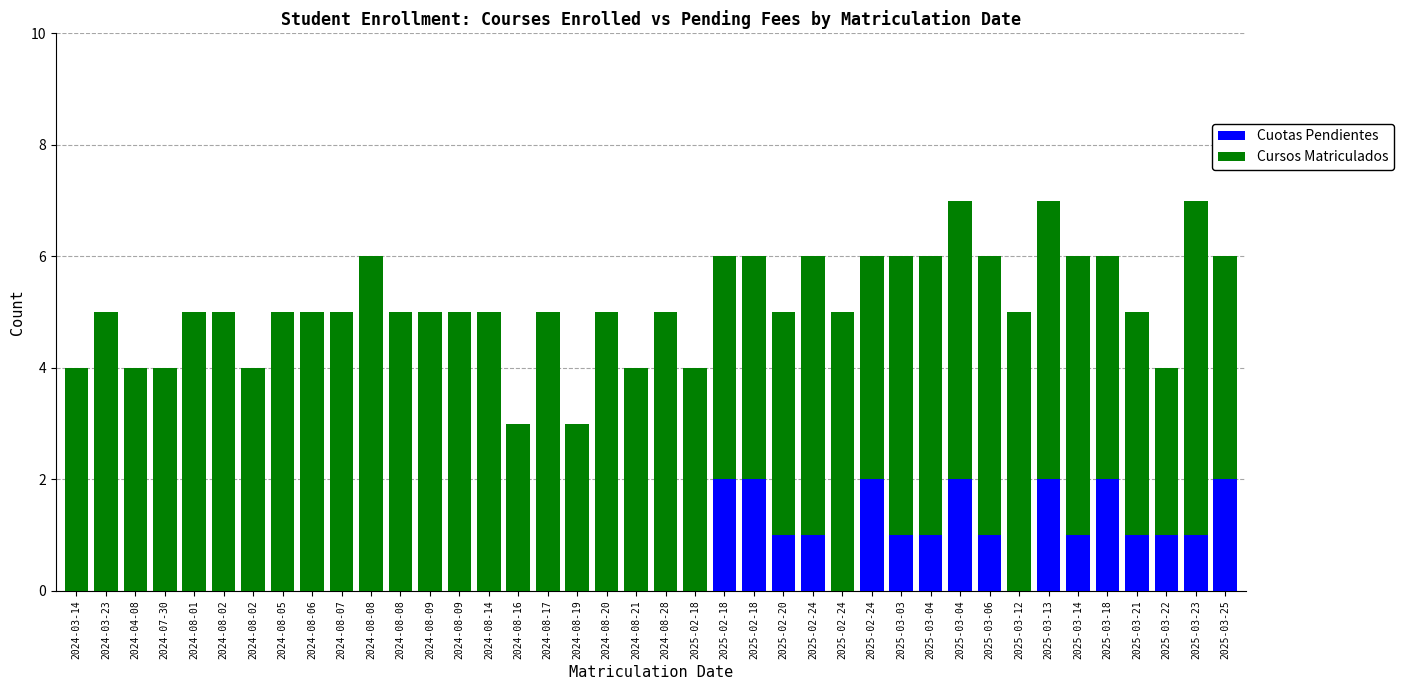

What is the label of the 40th bar from the left?

2025-03-25